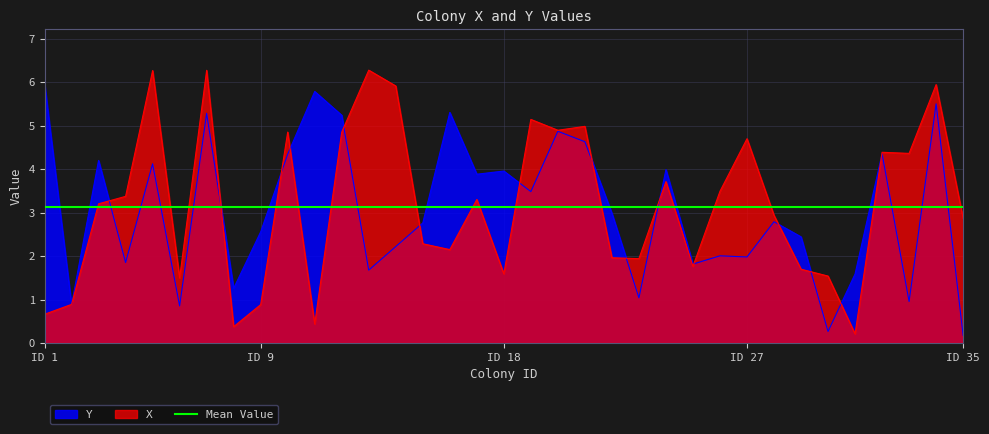

List the series in order of their peak value, lowest first.

Y, X